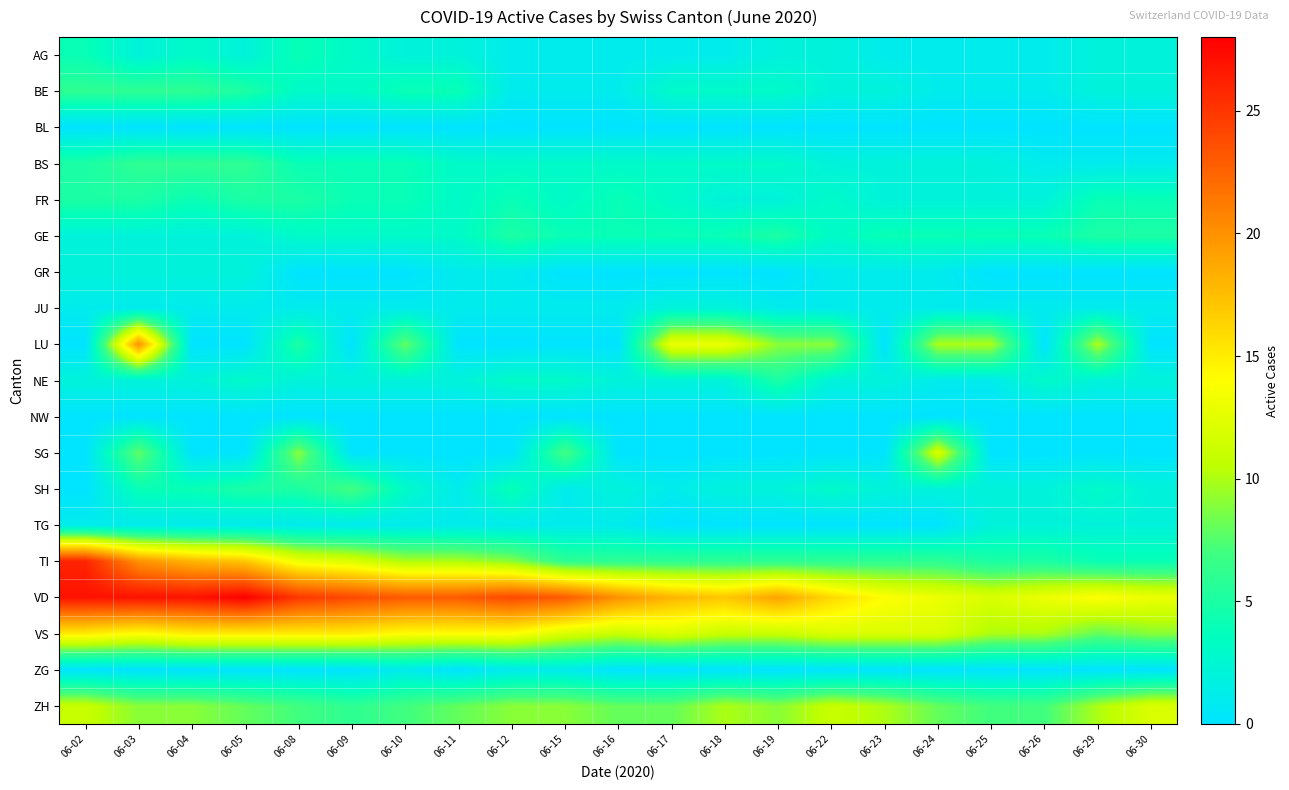

At how many categories does at least one series exceed 22?

10